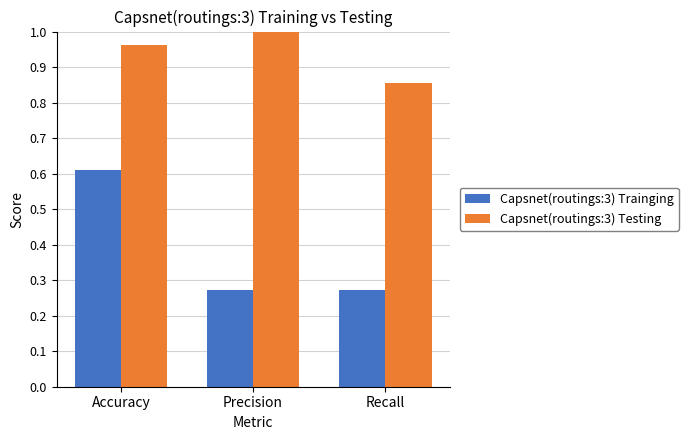

Which category has the highest value across all series?

Precision